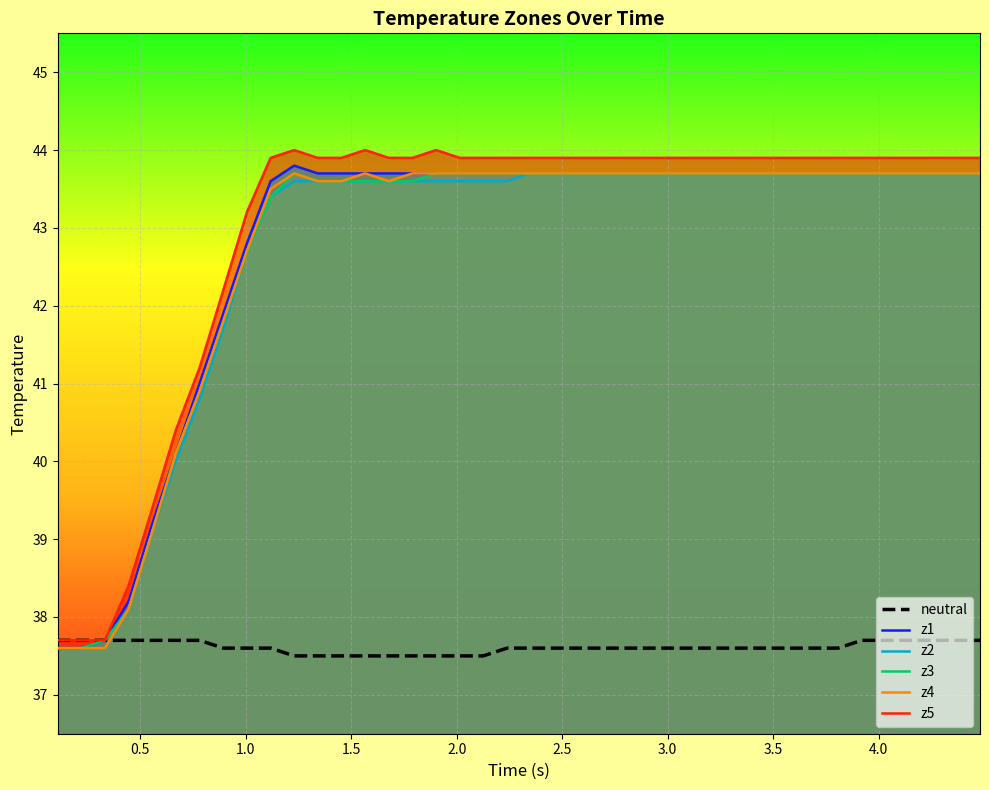

Reading left to right, list all the values displayed in this chart.

neutral: 37.7	37.7	37.7	37.7	37.7	37.7	37.7	37.6	37.6	37.6	37.5	37.5	37.5	37.5	37.5	37.5	37.5	37.5	37.5	37.6	37.6	37.6	37.6	37.6	37.6	37.6	37.6	37.6	37.6	37.6	37.6	37.6	37.6	37.6	37.7	37.7	37.7	37.7	37.7	37.7
z1: 37.6	37.6	37.7	38.2	39.2	40.1	41.0	41.9	42.8	43.6	43.8	43.7	43.7	43.7	43.7	43.7	43.7	43.7	43.7	43.7	43.7	43.7	43.7	43.7	43.7	43.7	43.7	43.7	43.7	43.7	43.7	43.7	43.7	43.7	43.7	43.7	43.7	43.7	43.7	43.7
z2: 37.6	37.6	37.6	38.1	39.1	40.0	40.8	41.7	42.7	43.4	43.6	43.6	43.6	43.6	43.6	43.6	43.6	43.6	43.6	43.6	43.7	43.7	43.7	43.7	43.7	43.7	43.7	43.7	43.7	43.7	43.7	43.7	43.7	43.7	43.7	43.7	43.7	43.7	43.7	43.7
z3: 37.6	37.6	37.7	38.1	39.1	40.1	40.9	41.8	42.7	43.4	43.7	43.6	43.6	43.6	43.6	43.6	43.7	43.7	43.7	43.7	43.7	43.7	43.7	43.7	43.7	43.7	43.7	43.7	43.7	43.7	43.7	43.7	43.7	43.7	43.7	43.7	43.7	43.7	43.7	43.7
z4: 37.6	37.6	37.6	38.1	39.1	40.1	40.9	41.8	42.7	43.5	43.7	43.6	43.6	43.7	43.6	43.7	43.7	43.7	43.7	43.7	43.7	43.7	43.7	43.7	43.7	43.7	43.7	43.7	43.7	43.7	43.7	43.7	43.7	43.7	43.7	43.7	43.7	43.7	43.7	43.7
z5: 37.7	37.7	37.7	38.4	39.4	40.4	41.2	42.2	43.2	43.9	44.0	43.9	43.9	44.0	43.9	43.9	44.0	43.9	43.9	43.9	43.9	43.9	43.9	43.9	43.9	43.9	43.9	43.9	43.9	43.9	43.9	43.9	43.9	43.9	43.9	43.9	43.9	43.9	43.9	43.9